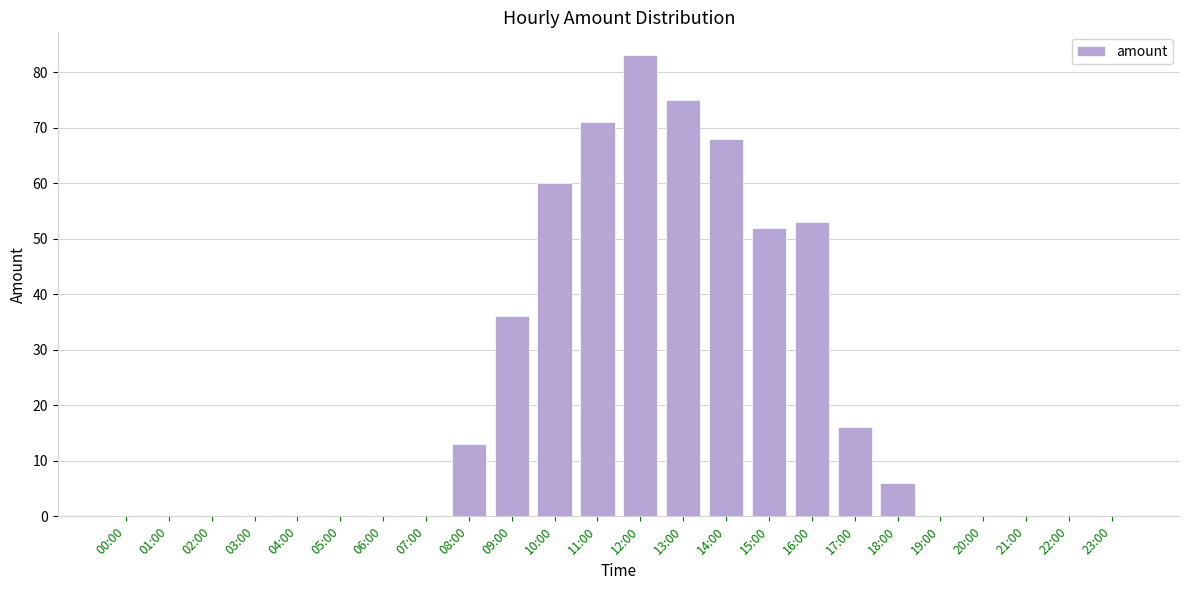

Is it true that the value at 19:00 is 50?

False